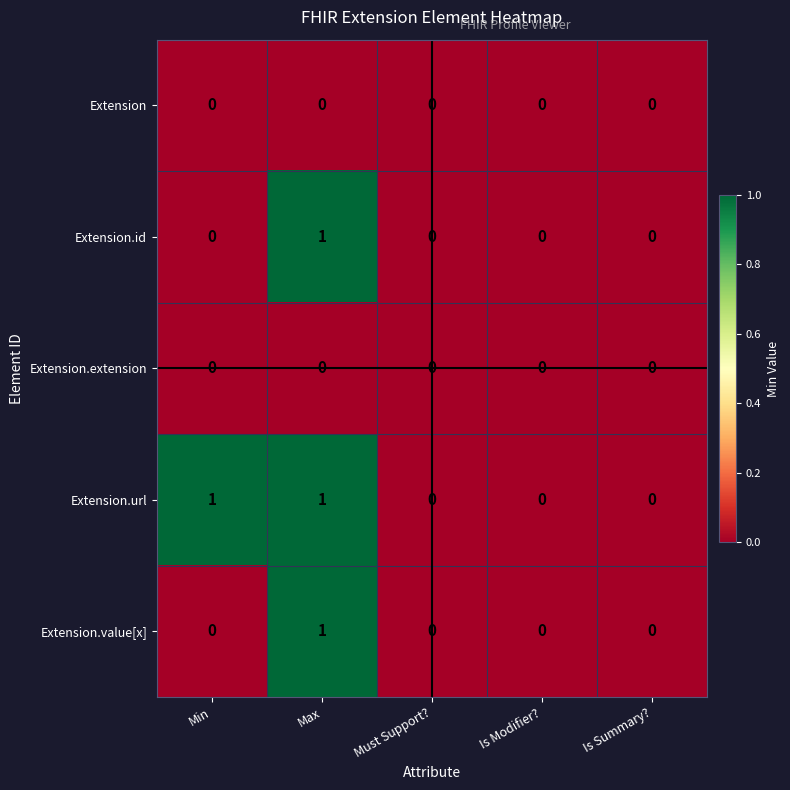

What is the difference between the highest and lowest values at Min?

1